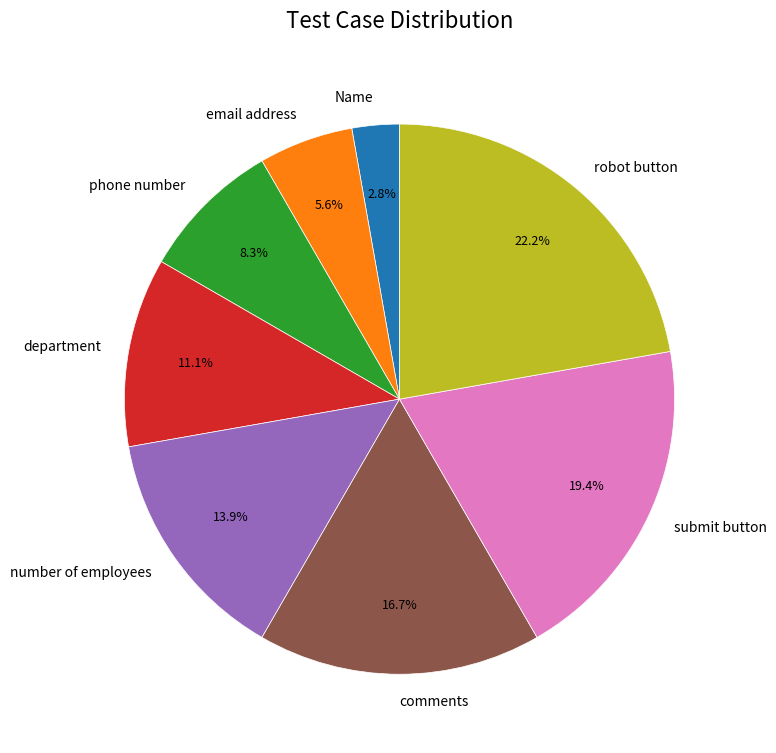

Which slice is the smallest?

Name